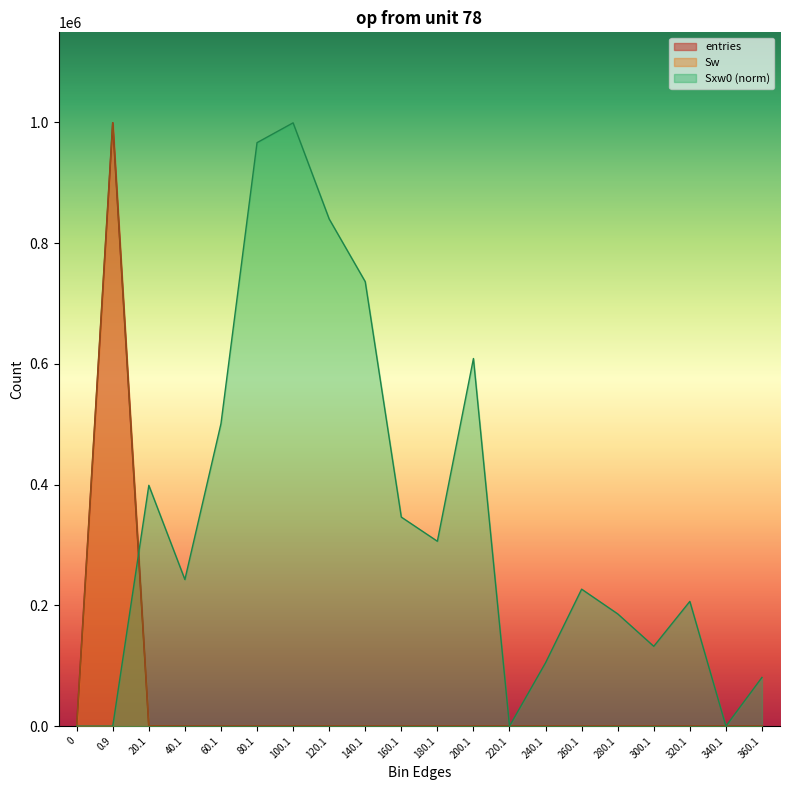

At which category does Sw reach its first local peak?

0.9